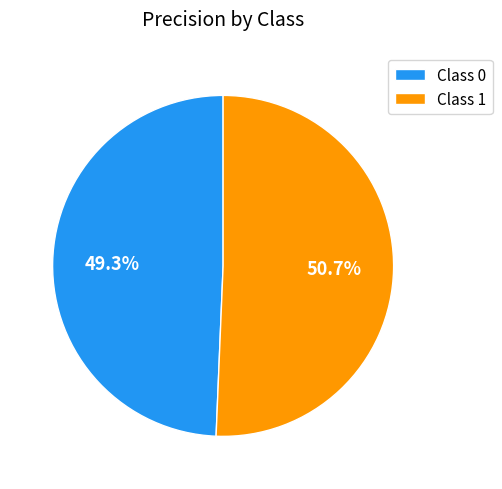

Rank the categories by value from highest to lowest.

Class 1, Class 0